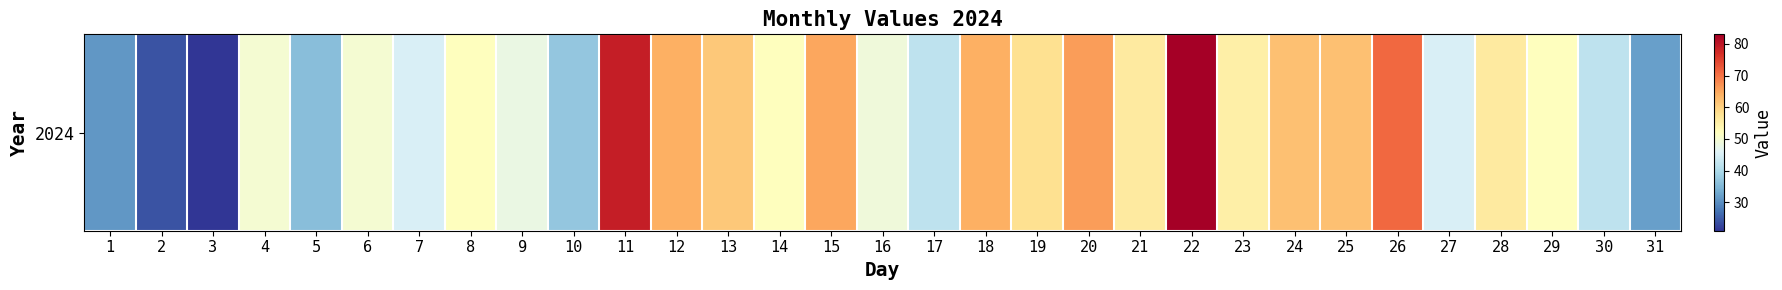

What value does the data have at 21, to the nearest 10?

60